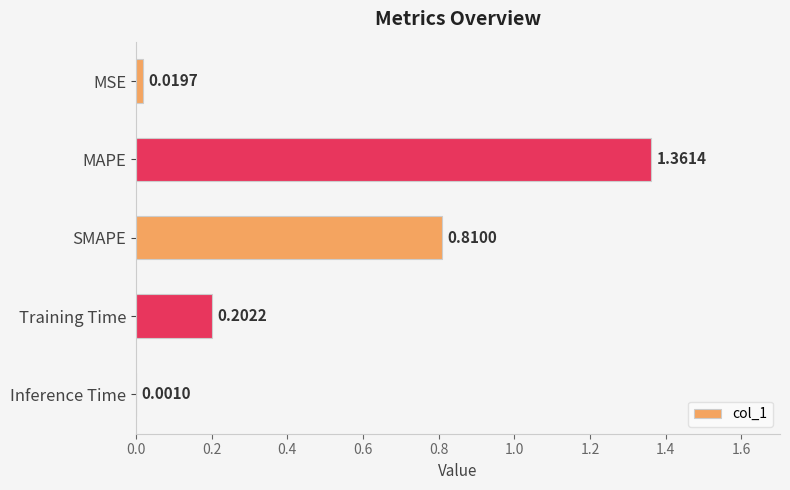

What is the average value?

0.5